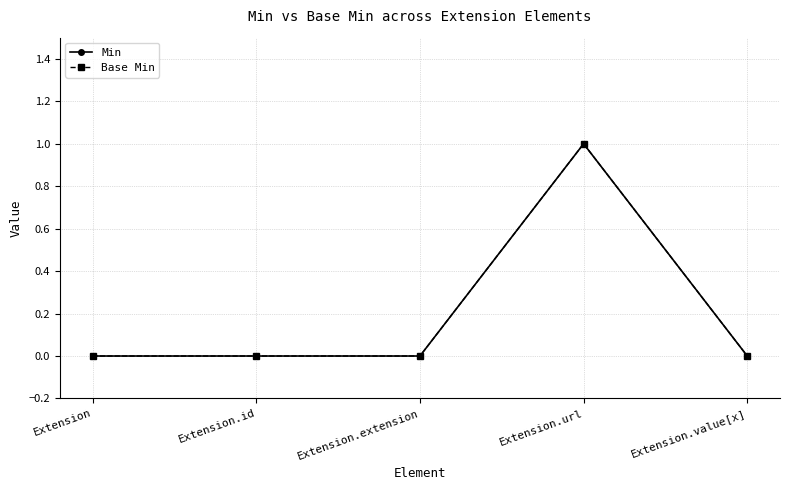

How many lines are shown in the chart?

2